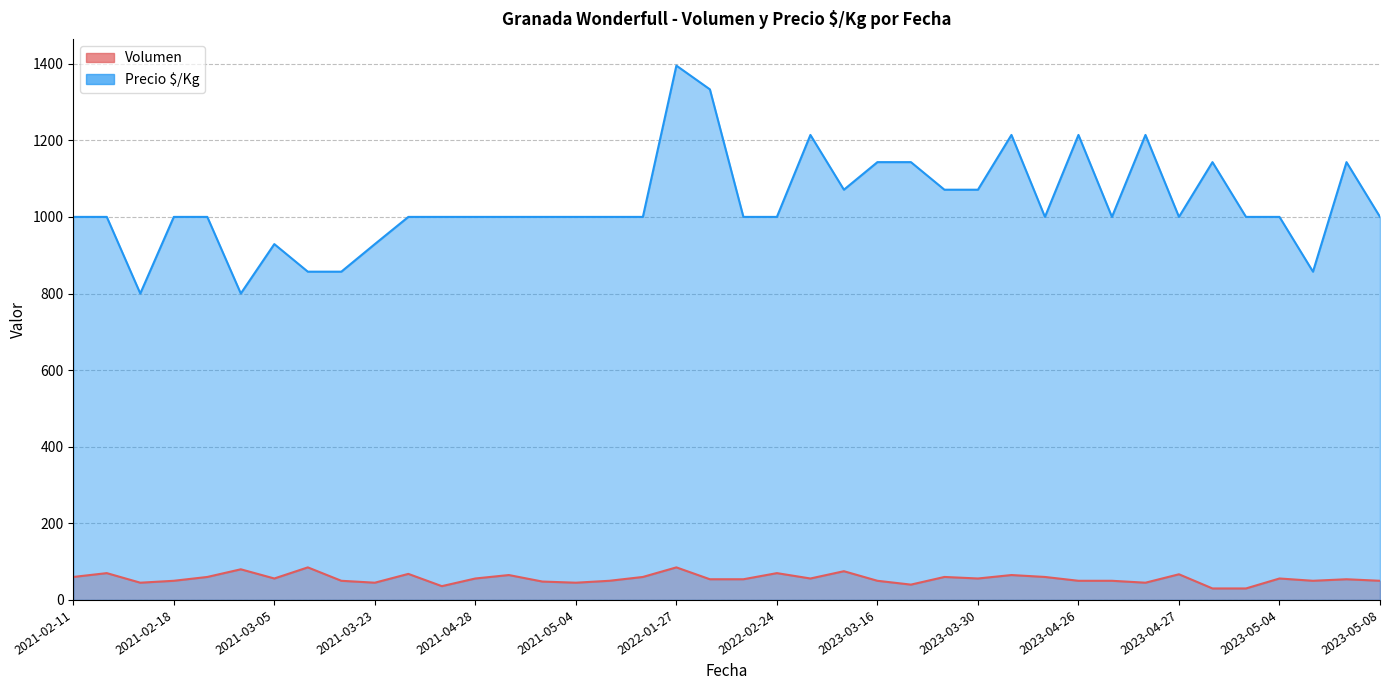

The Precio $/Kg series shows 1557 at 2023-04-28. True or false?

False